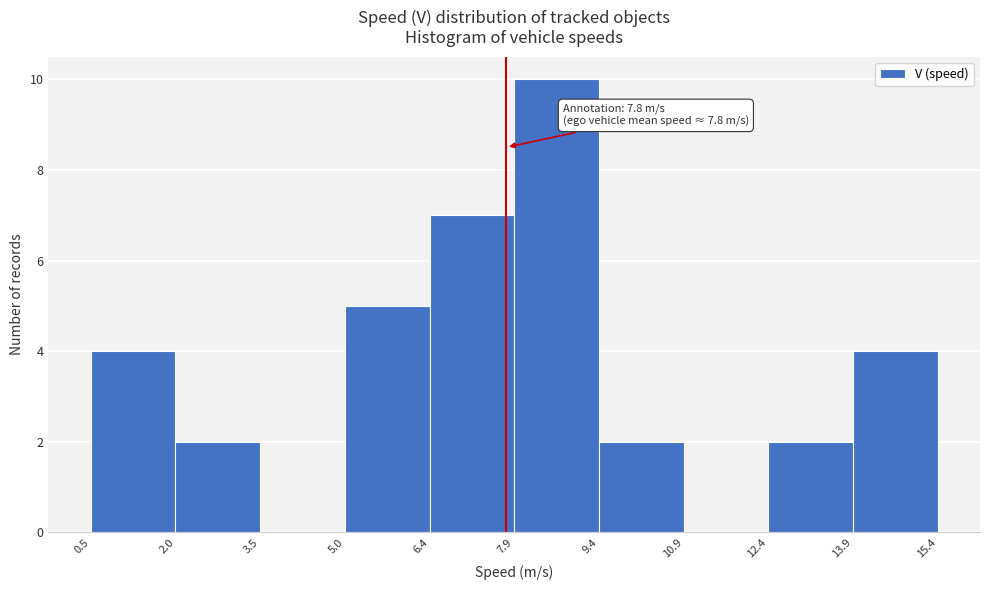

Which range on the x-axis has the tallest bar?

7.9 to 9.4